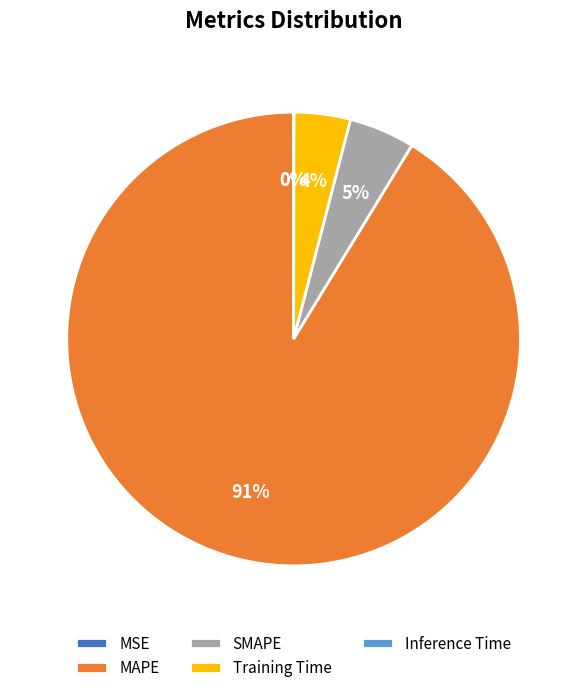

To the nearest percent, what is the combined percentage of MAPE and SMAPE?

96%